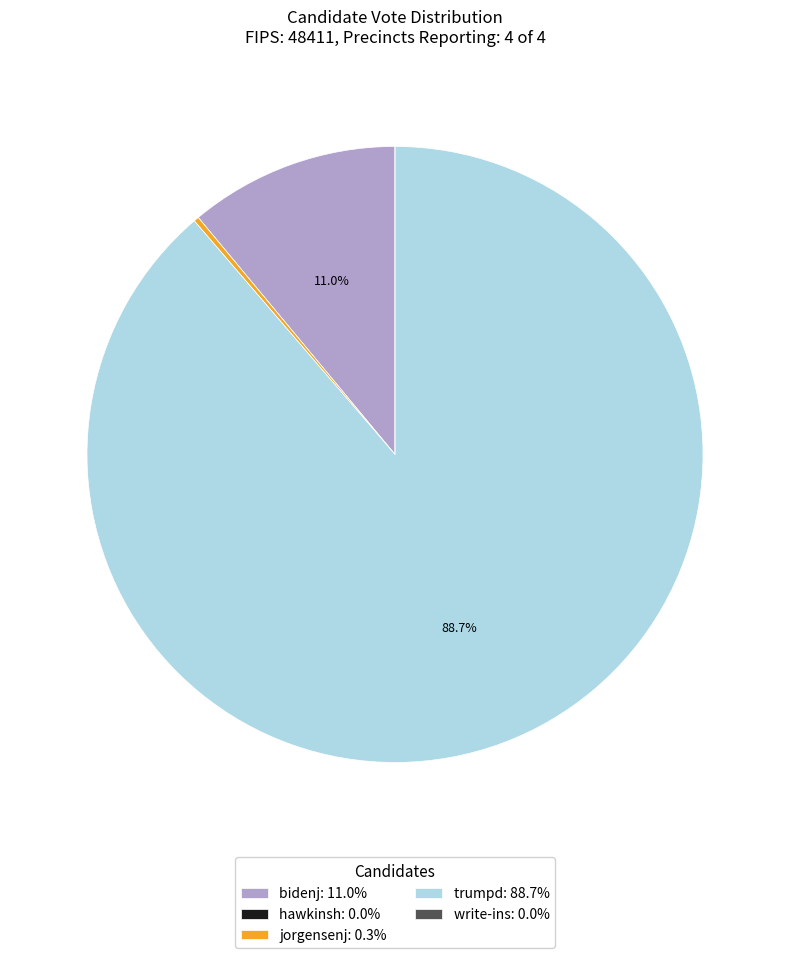

What percentage do bidenj and trumpd together represent?

99.7%